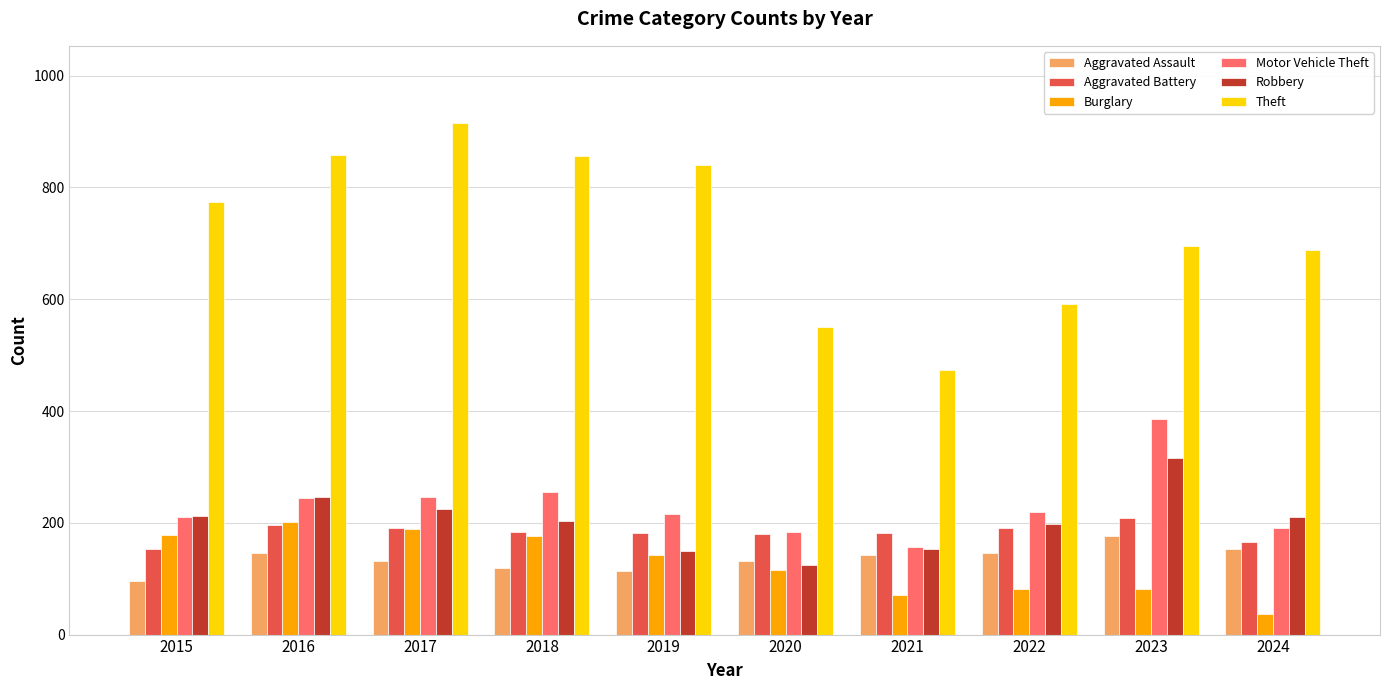

What is the greatest value displayed?

916